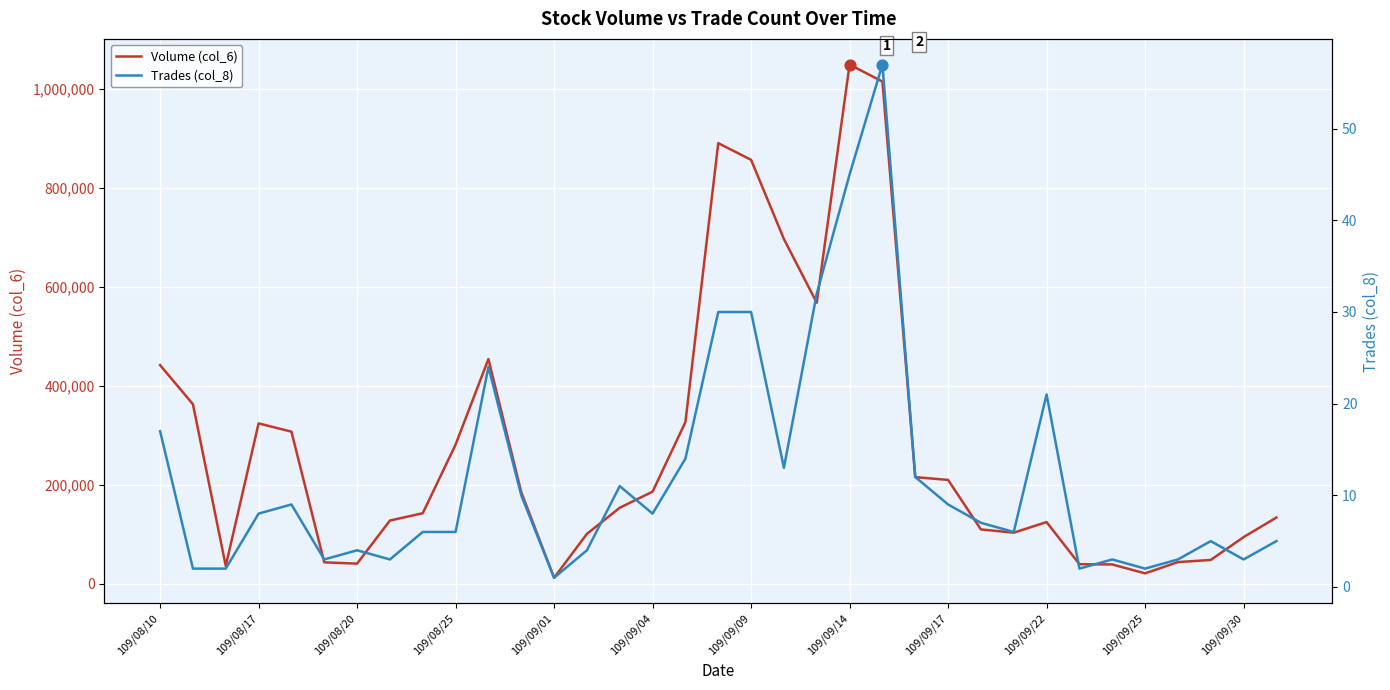

Which series reaches the maximum Y coordinate?

Volume (col_6)